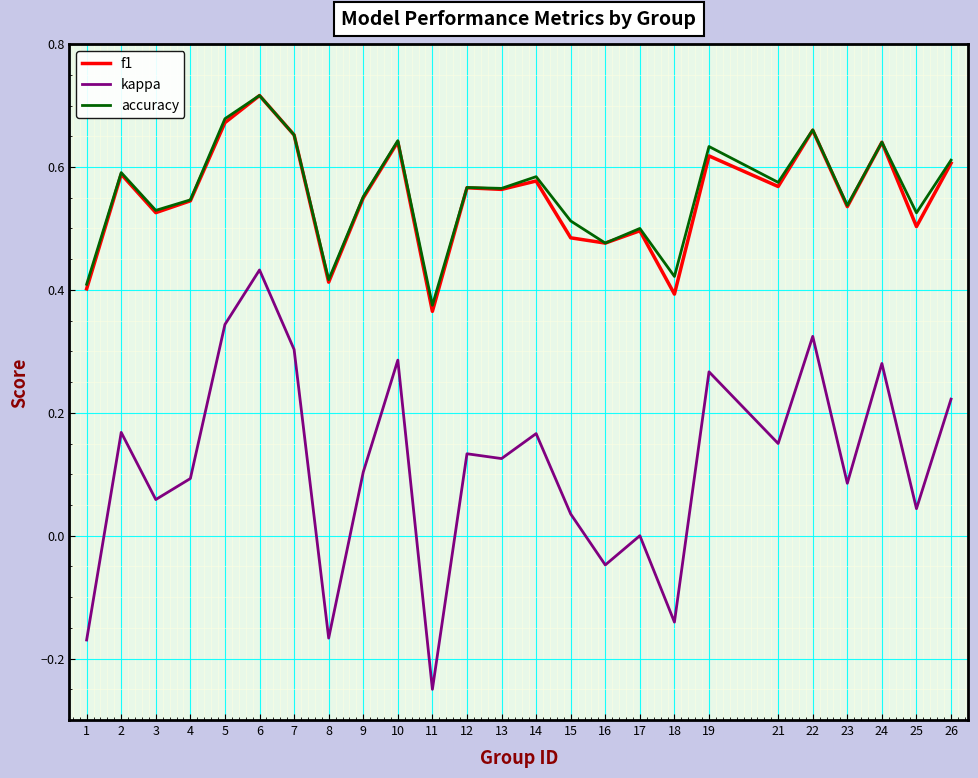

Is it true that kappa equals 0.1 at 3?

True